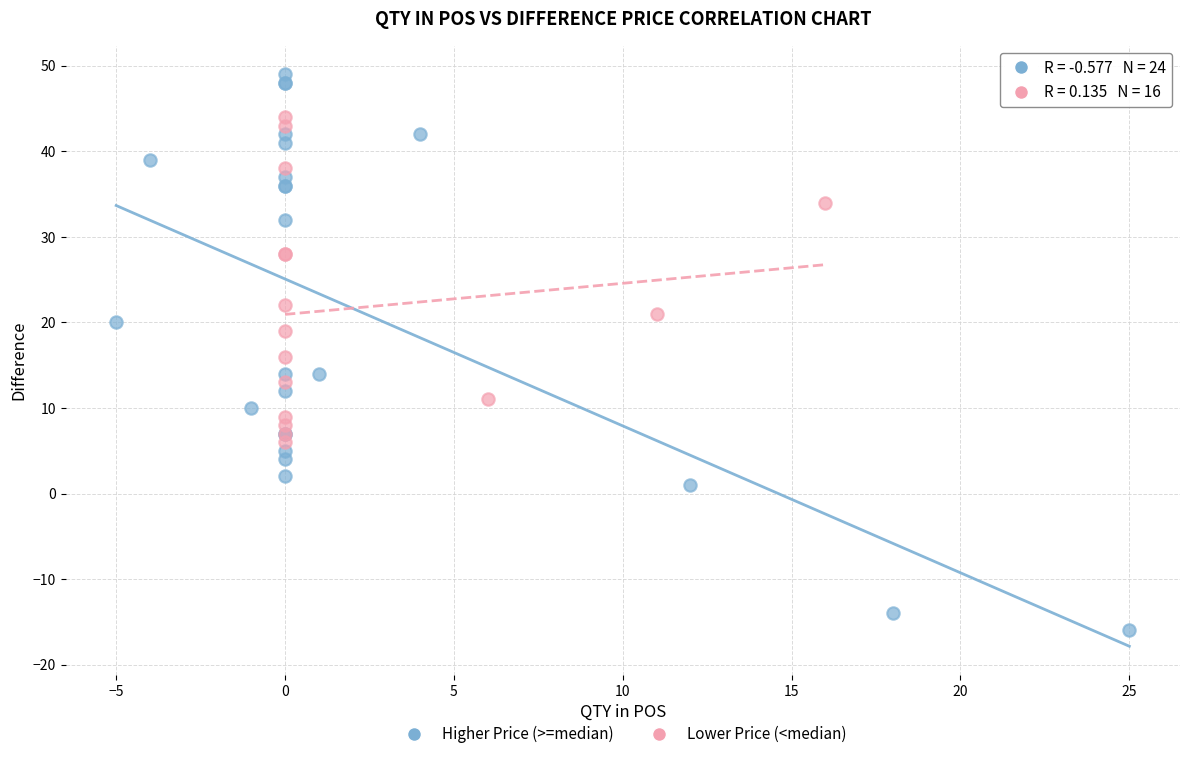

Which series contains the lowest Y value?

Higher Price (>=median)